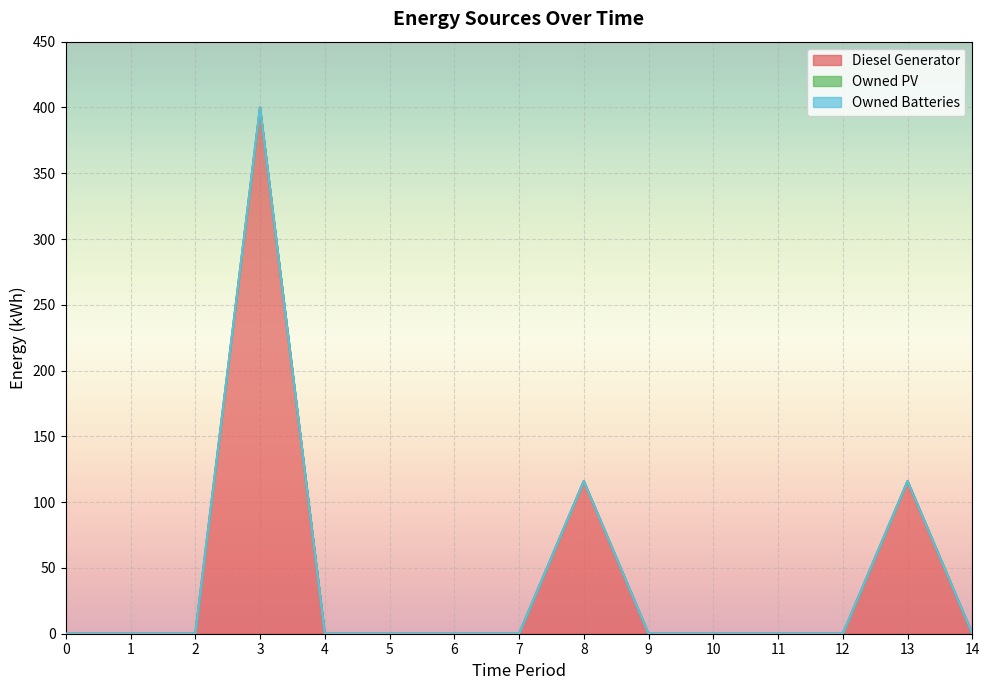

Reading left to right, transcribe all the data shown in this chart.

Diesel Generator: 0=0	1=0	2=0	3=400	4=0	5=0	6=0	7=0	8=116	9=0	10=0	11=0	12=0	13=116	14=0
Owned PV: 0=0	1=0	2=0	3=0	4=0	5=0	6=0	7=0	8=0	9=0	10=0	11=0	12=0	13=0	14=0
Owned Batteries: 0=0	1=0	2=0	3=0	4=0	5=0	6=0	7=0	8=0	9=0	10=0	11=0	12=0	13=0	14=0